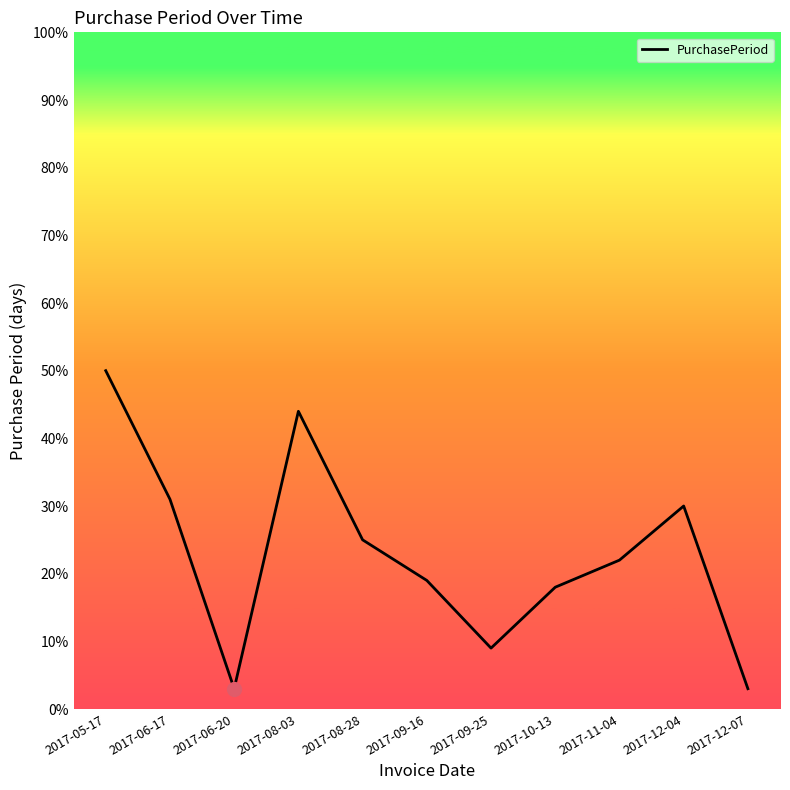

What is the change in value from 2017-05-17 to 2017-12-07?

-47